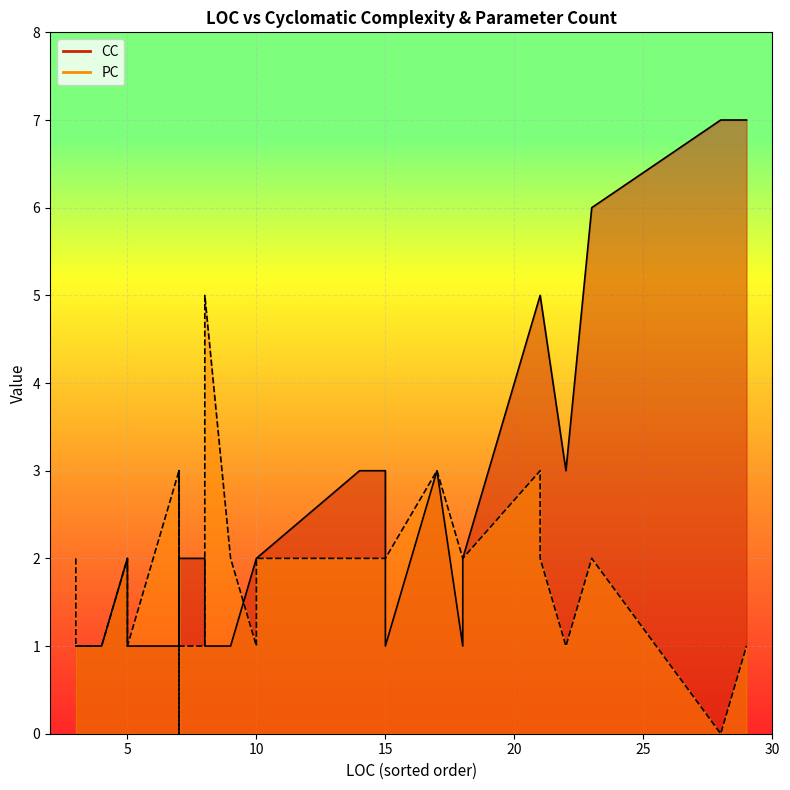

At which label does PC first exceed 2?

7